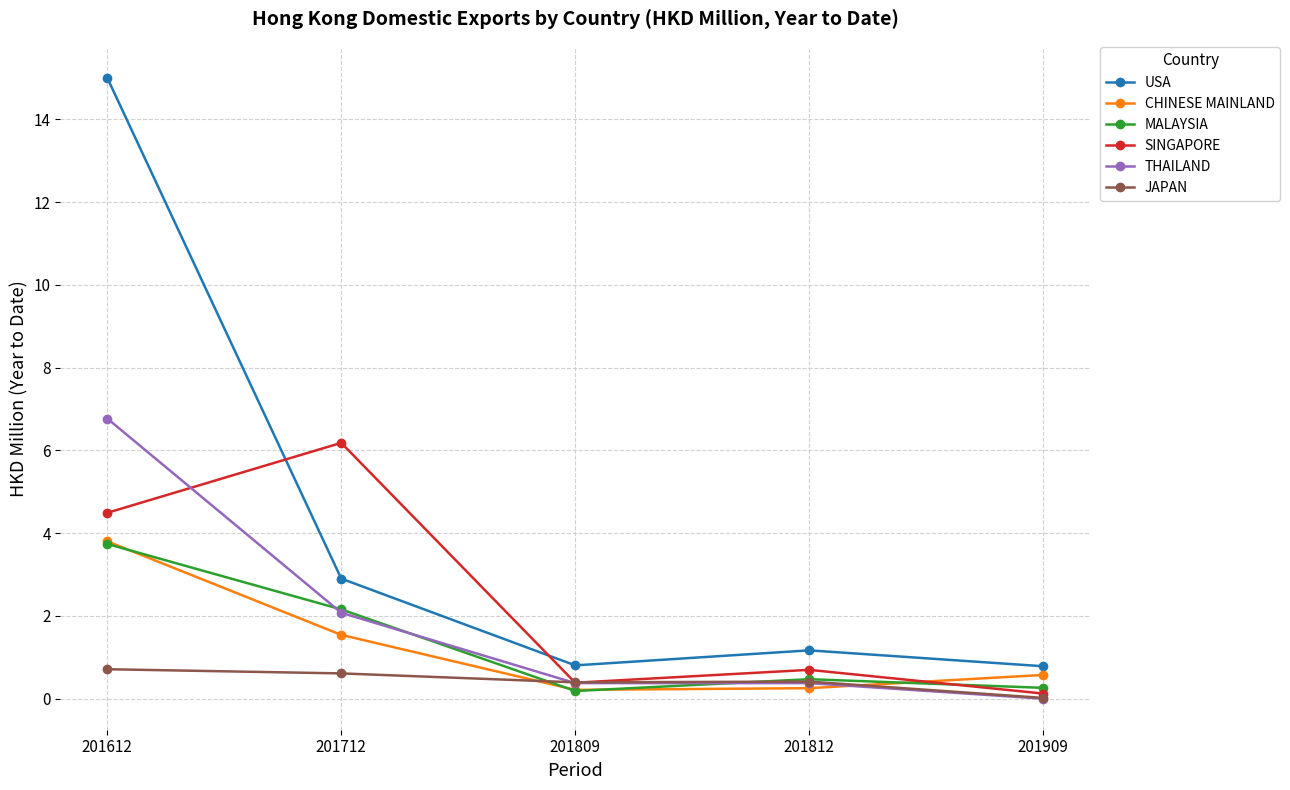

What is the average value of the USA series?

4.1